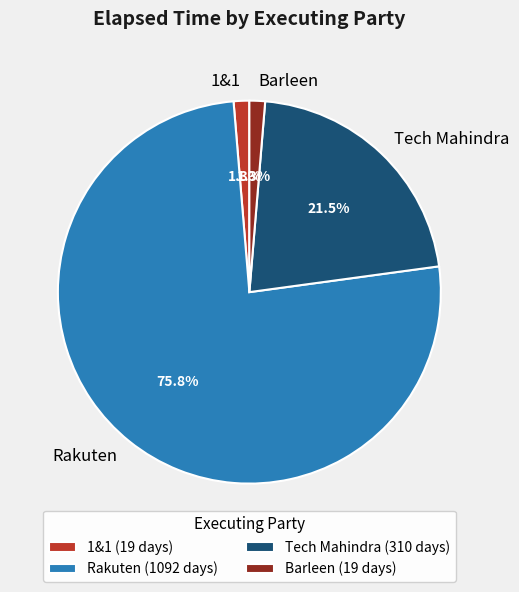

Which has a higher value, 1&1 or Rakuten?

Rakuten